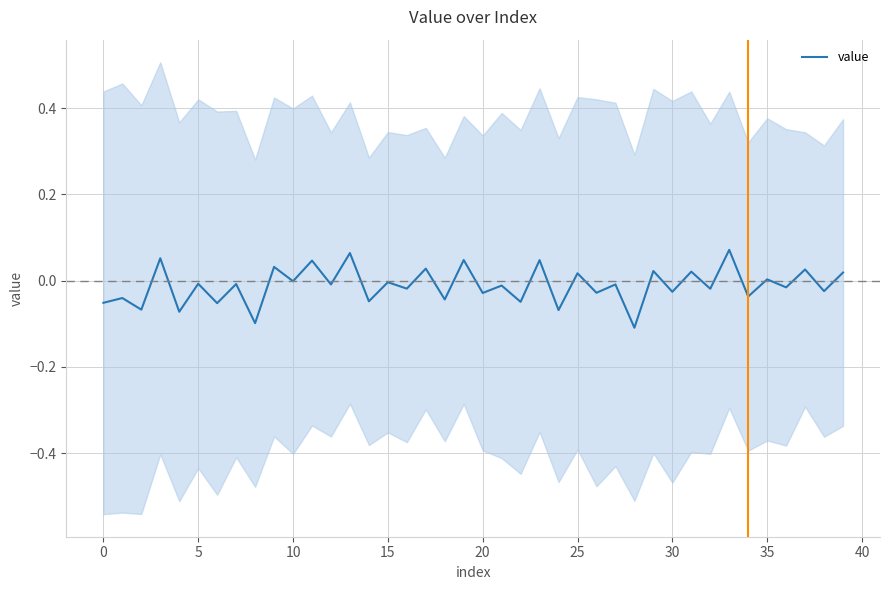

What is the change in value from −5 to 19?

+0.1